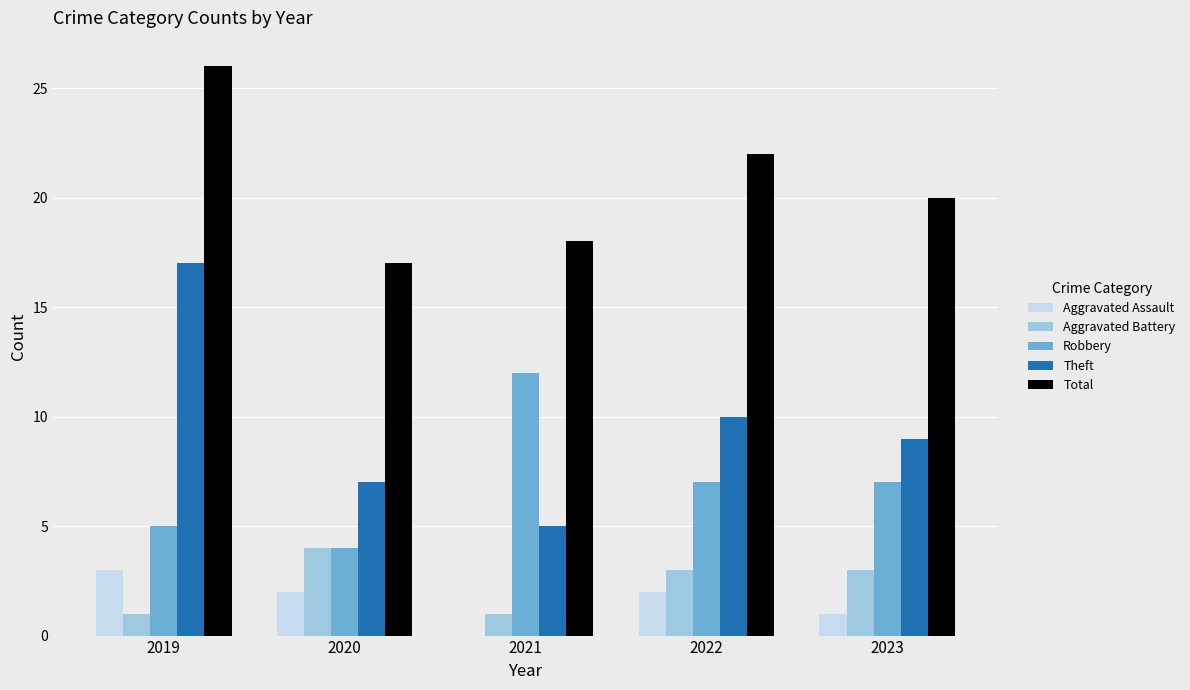

At which category does the chart reach its peak across all series?

2019